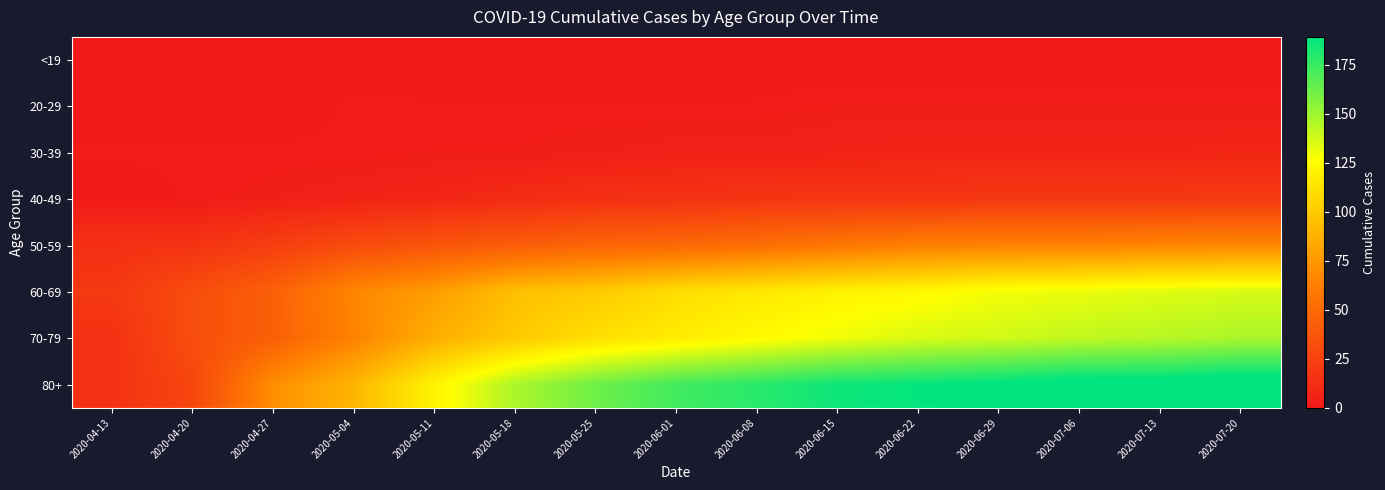

Reading left to right, what are all the values shown in this chart?

<19: 2020-04-13=0	2020-04-20=0	2020-04-27=1	2020-05-04=1	2020-05-11=0	2020-05-18=0	2020-05-25=0	2020-06-01=0	2020-06-08=0	2020-06-15=0	2020-06-22=0	2020-06-29=0	2020-07-06=0	2020-07-13=0	2020-07-20=0
20-29: 2020-04-13=0	2020-04-20=0	2020-04-27=1	2020-05-04=2	2020-05-11=2	2020-05-18=2	2020-05-25=2	2020-06-01=2	2020-06-08=2	2020-06-15=3	2020-06-22=3	2020-06-29=3	2020-07-06=3	2020-07-13=3	2020-07-20=3
30-39: 2020-04-13=2	2020-04-20=2	2020-04-27=2	2020-05-04=2	2020-05-11=3	2020-05-18=3	2020-05-25=4	2020-06-01=5	2020-06-08=5	2020-06-15=6	2020-06-22=7	2020-06-29=7	2020-07-06=7	2020-07-13=7	2020-07-20=8
40-49: 2020-04-13=1	2020-04-20=2	2020-04-27=4	2020-05-04=6	2020-05-11=8	2020-05-18=11	2020-05-25=14	2020-06-01=15	2020-06-08=17	2020-06-15=17	2020-06-22=17	2020-06-29=19	2020-07-06=19	2020-07-13=19	2020-07-20=20
50-59: 2020-04-13=14	2020-04-20=16	2020-04-27=23	2020-05-04=31	2020-05-11=37	2020-05-18=42	2020-05-25=47	2020-06-01=49	2020-06-08=53	2020-06-15=58	2020-06-22=63	2020-06-29=64	2020-07-06=64	2020-07-13=66	2020-07-20=67
60-69: 2020-04-13=19	2020-04-20=32	2020-04-27=44	2020-05-04=67	2020-05-11=78	2020-05-18=95	2020-05-25=100	2020-06-01=110	2020-06-08=115	2020-06-15=120	2020-06-22=123	2020-06-29=129	2020-07-06=131	2020-07-13=134	2020-07-20=136
70-79: 2020-04-13=15	2020-04-20=32	2020-04-27=44	2020-05-04=65	2020-05-11=87	2020-05-18=100	2020-05-25=111	2020-06-01=117	2020-06-08=124	2020-06-15=130	2020-06-22=136	2020-06-29=138	2020-07-06=142	2020-07-13=144	2020-07-20=147
80+: 2020-04-13=15	2020-04-20=28	2020-04-27=71	2020-05-04=90	2020-05-11=121	2020-05-18=147	2020-05-25=162	2020-06-01=173	2020-06-08=179	2020-06-15=186	2020-06-22=188	2020-06-29=191	2020-07-06=195	2020-07-13=195	2020-07-20=199